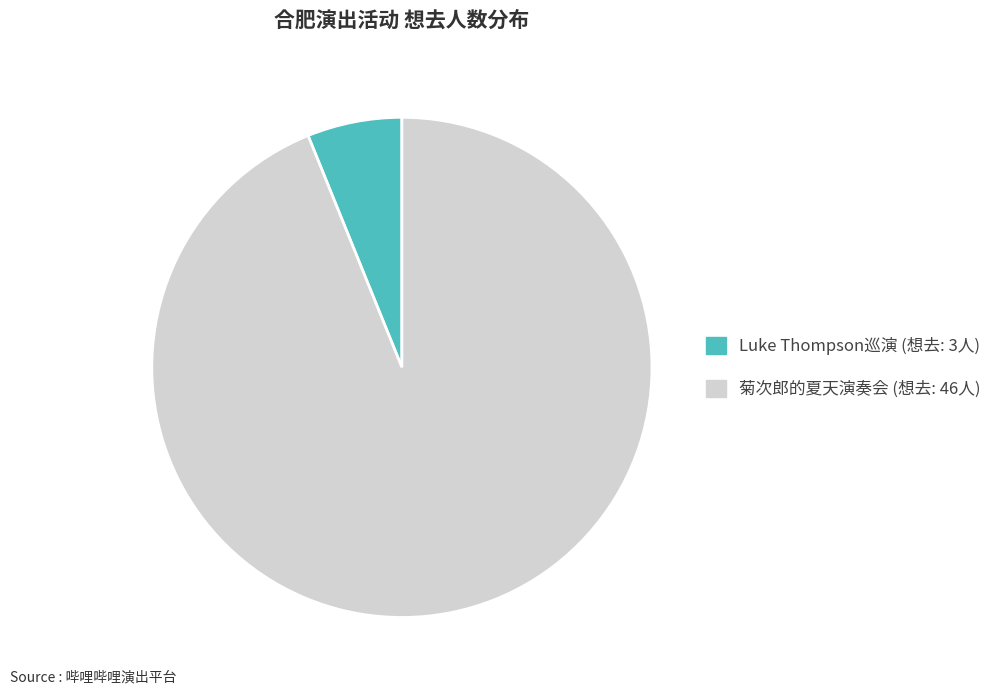

Is there a majority slice in this chart?

Yes